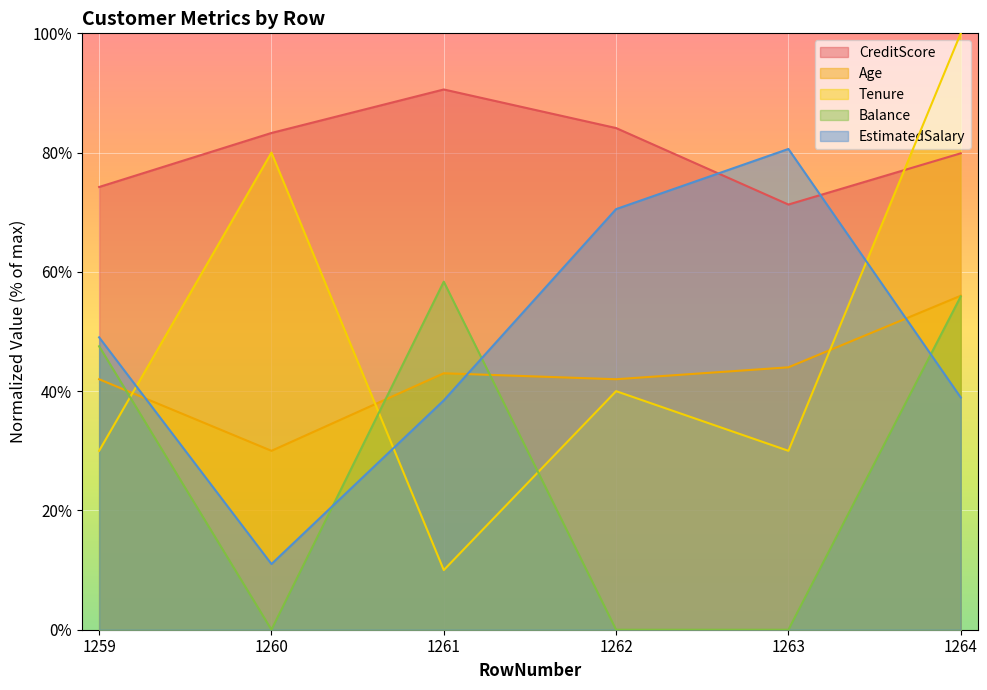

What is the average value of the EstimatedSalary series?

48.1